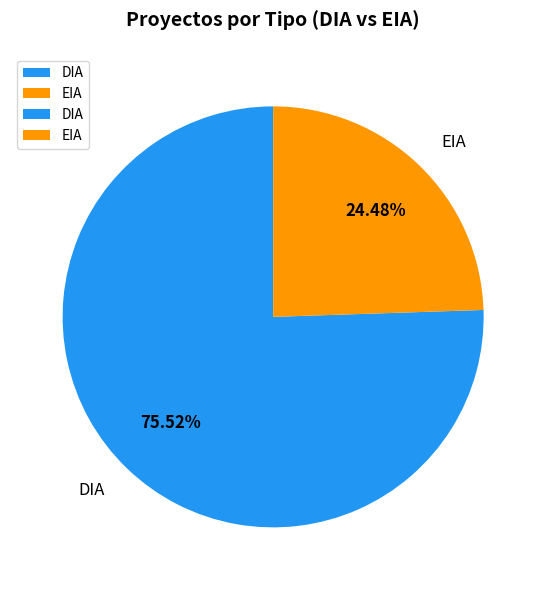

Which slice is the largest?

DIA